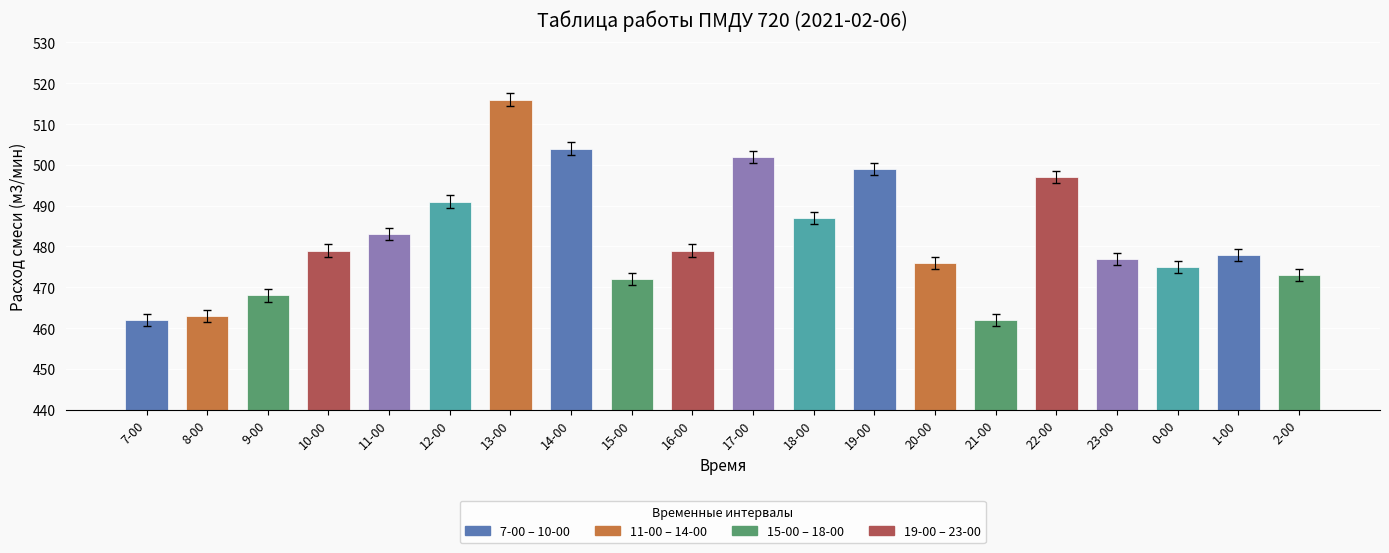

Read the value at 9-00, to the nearest 5.

470